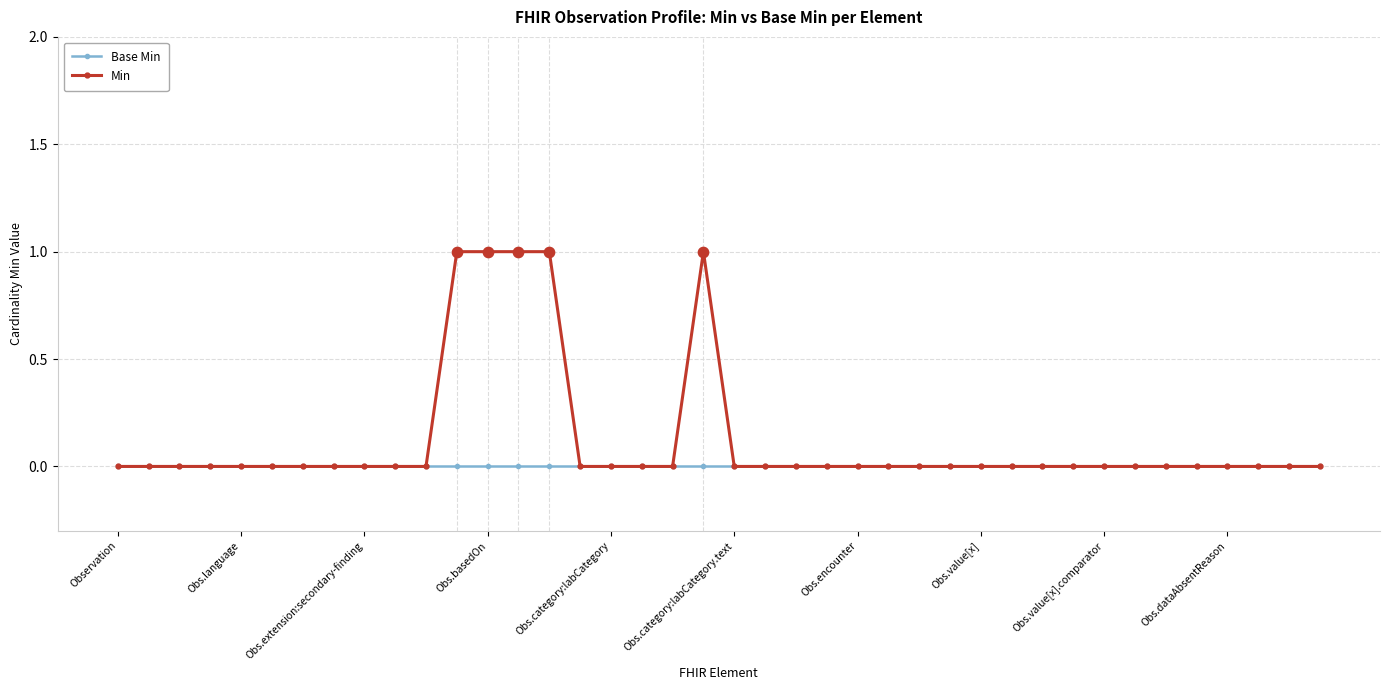

What are all the series names shown in the legend?

Base Min, Min